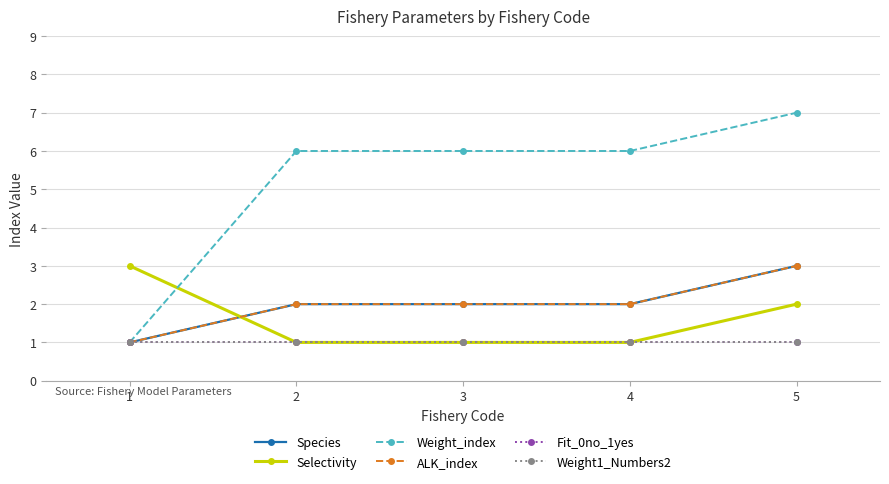

Does the chart have visible grid lines?

Yes